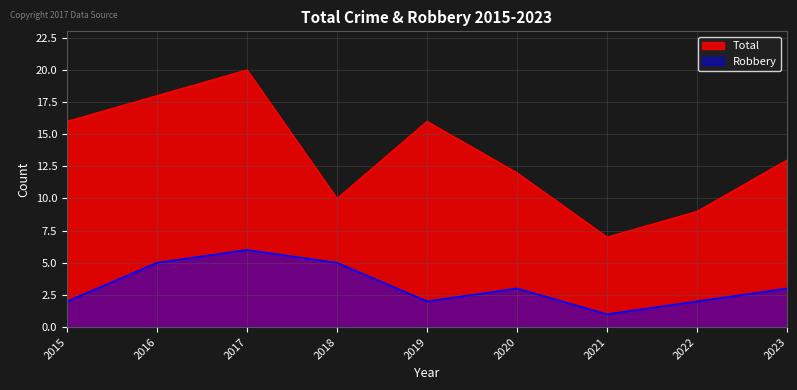

The value of Total at 2022 is 9. True or false?

True